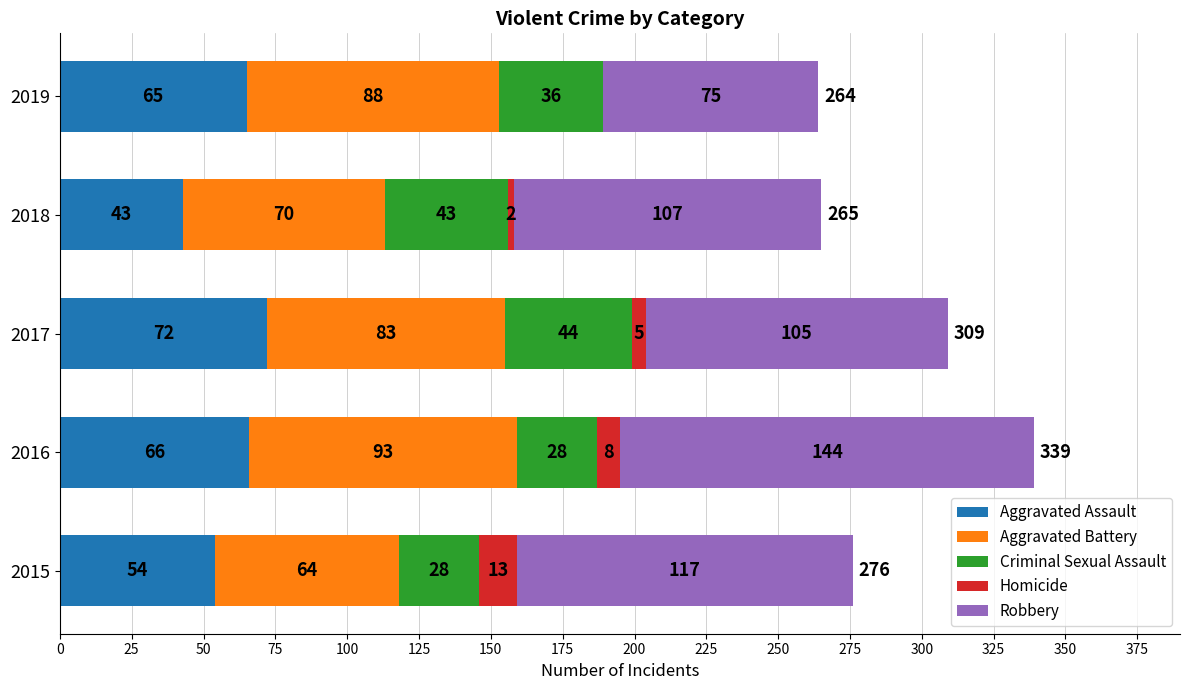

What is the total value across all series at 2017?

309